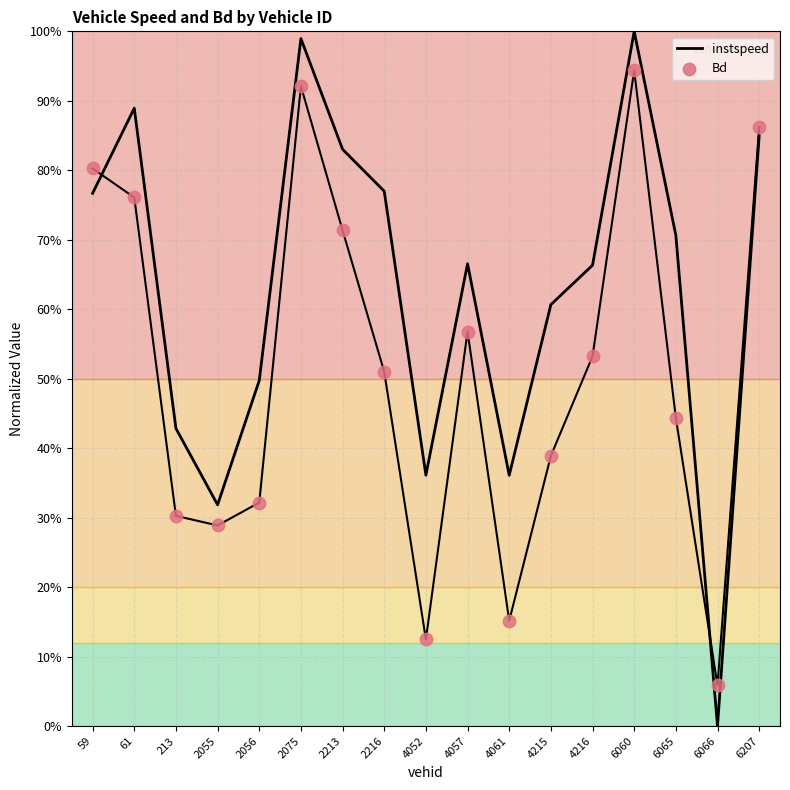

Which series has the largest Y range (max minus min)?

instspeed